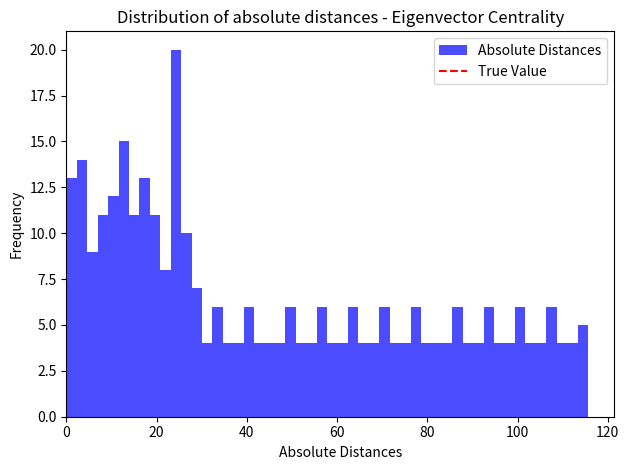

Read against the x-axis, roughly where is the centre of the tallest bar?

24